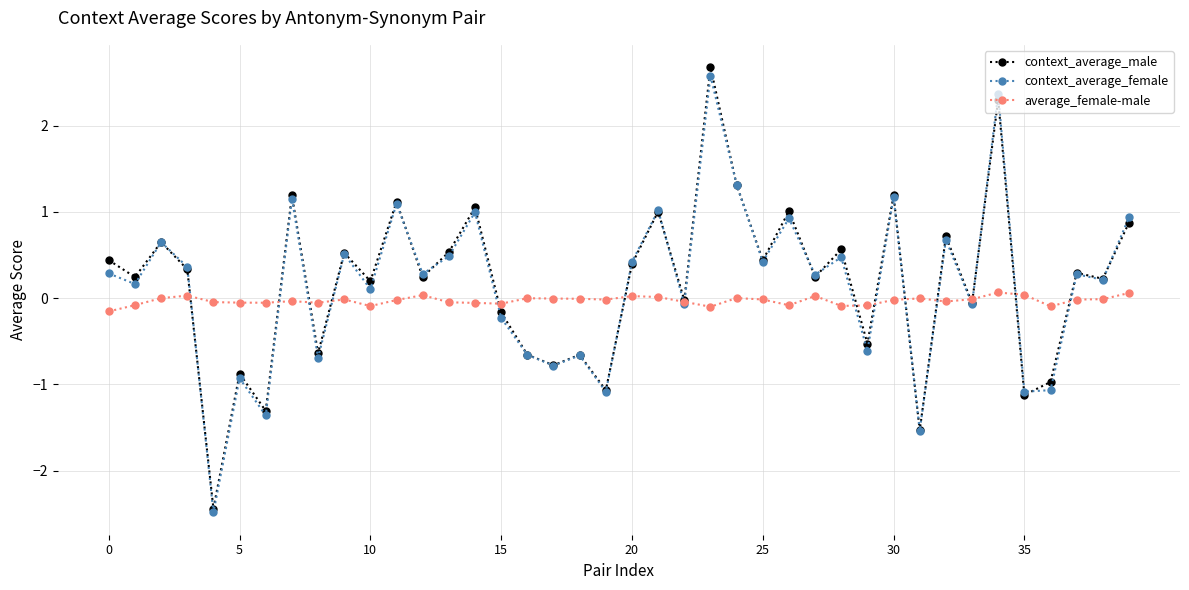

How many data points does each series have?

40